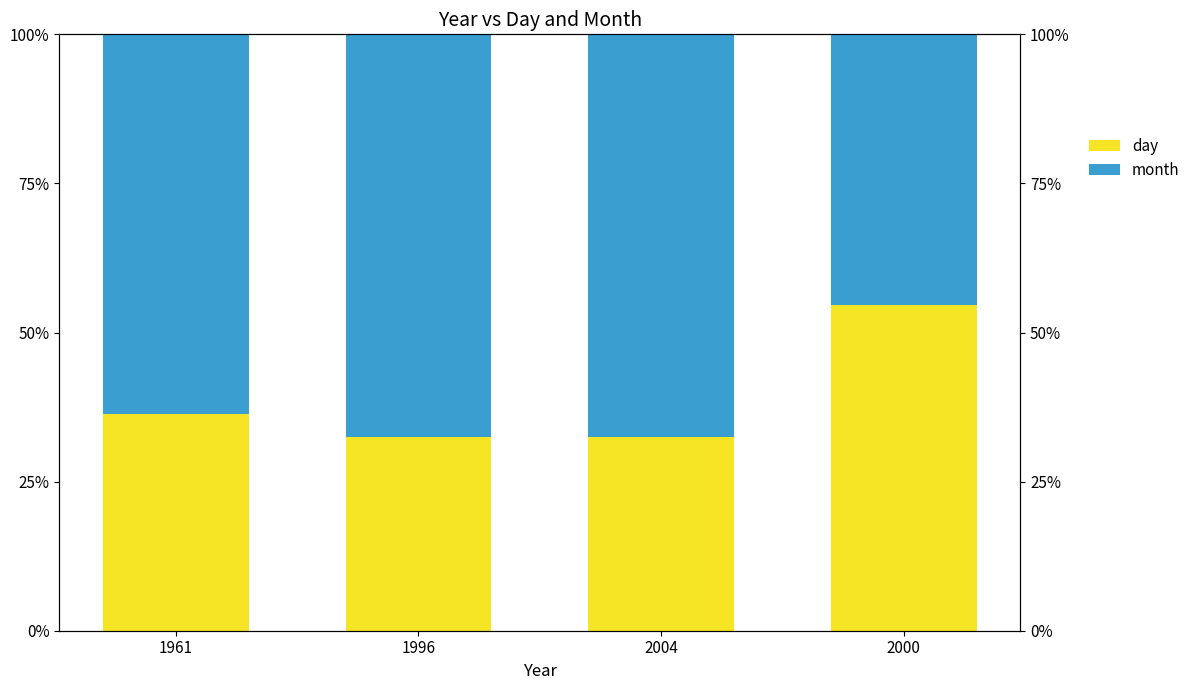

Rank the series at 1961 from lowest to highest value.

month, day